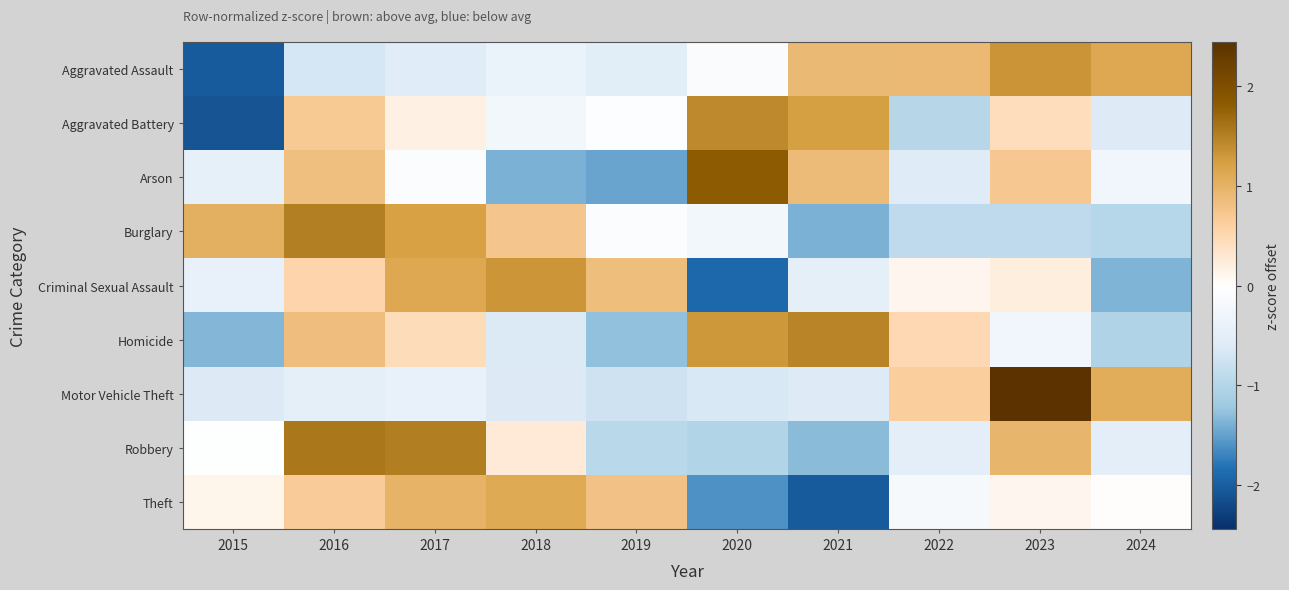

List the series in order of their peak value, lowest first.

Theft, Criminal Sexual Assault, Aggravated Assault, Aggravated Battery, Homicide, Burglary, Robbery, Arson, Motor Vehicle Theft